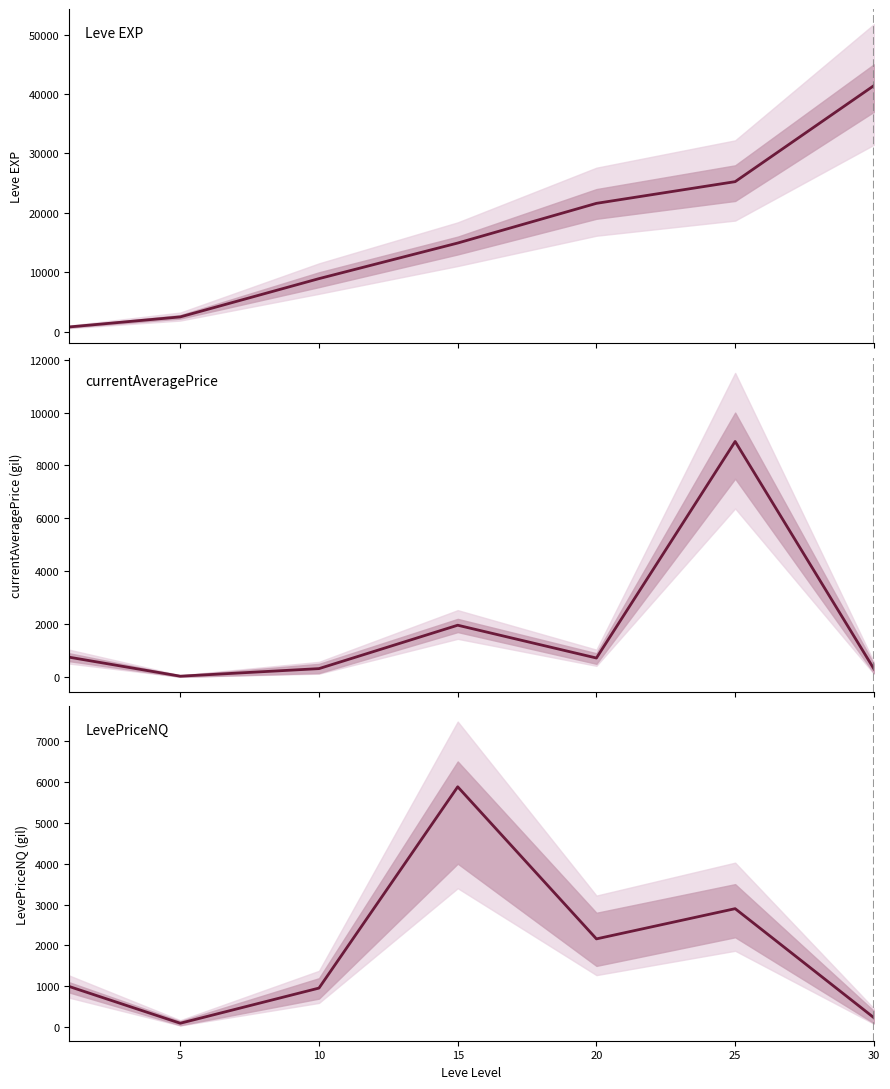

Is it true that LevePriceNQ equals 5880.0 at 15?

True